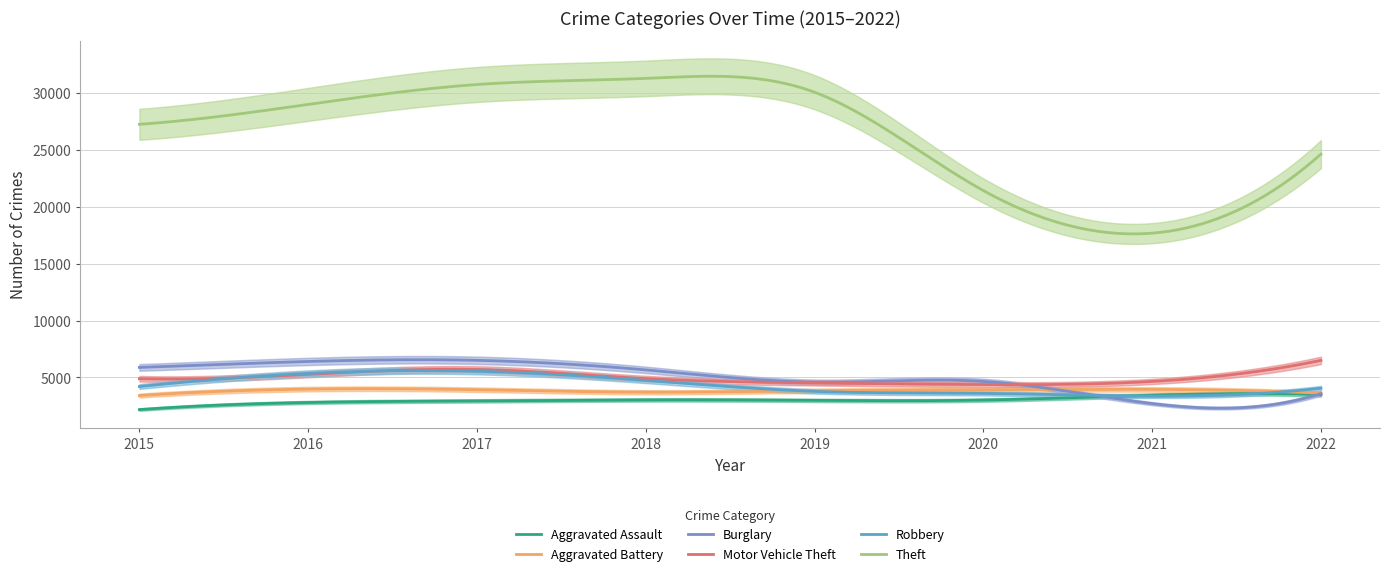

What is the difference between the maximum and minimum values in the Aggravated Assault series?

1406.9